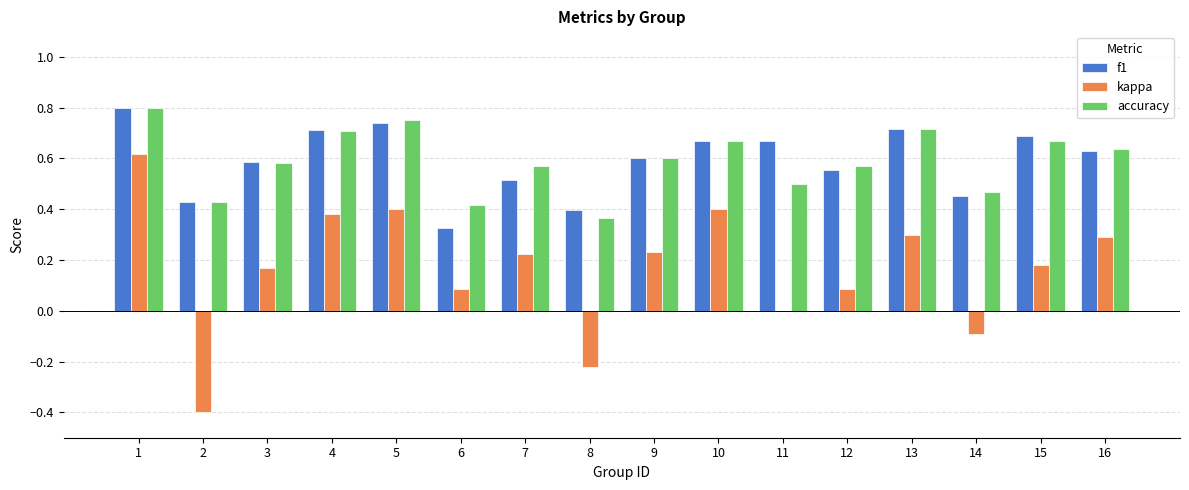

Are the bars grouped side by side (vs. stacked)?

Yes